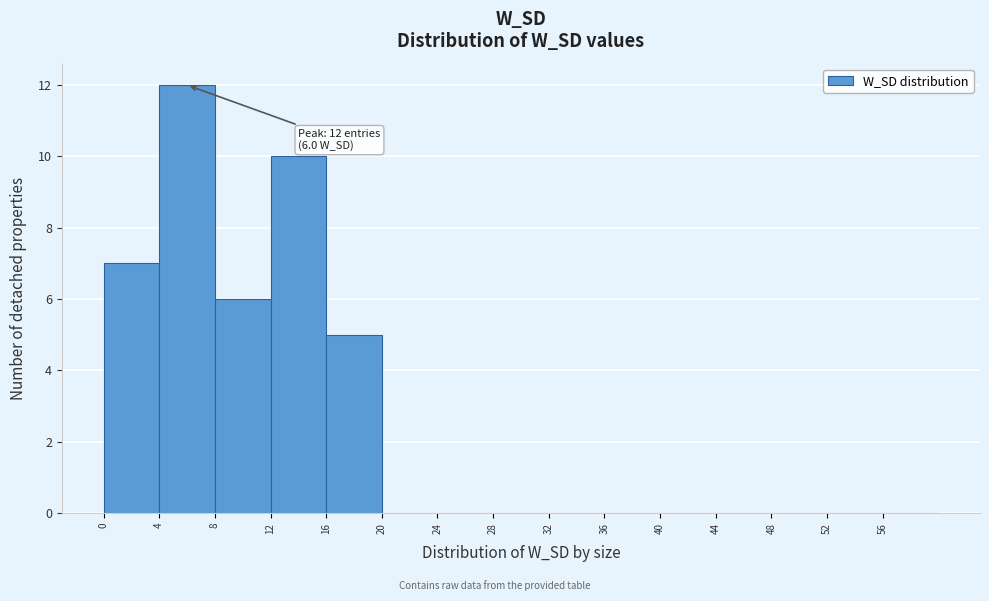

Over which range of the x-axis is the bar tallest?

4 to 8